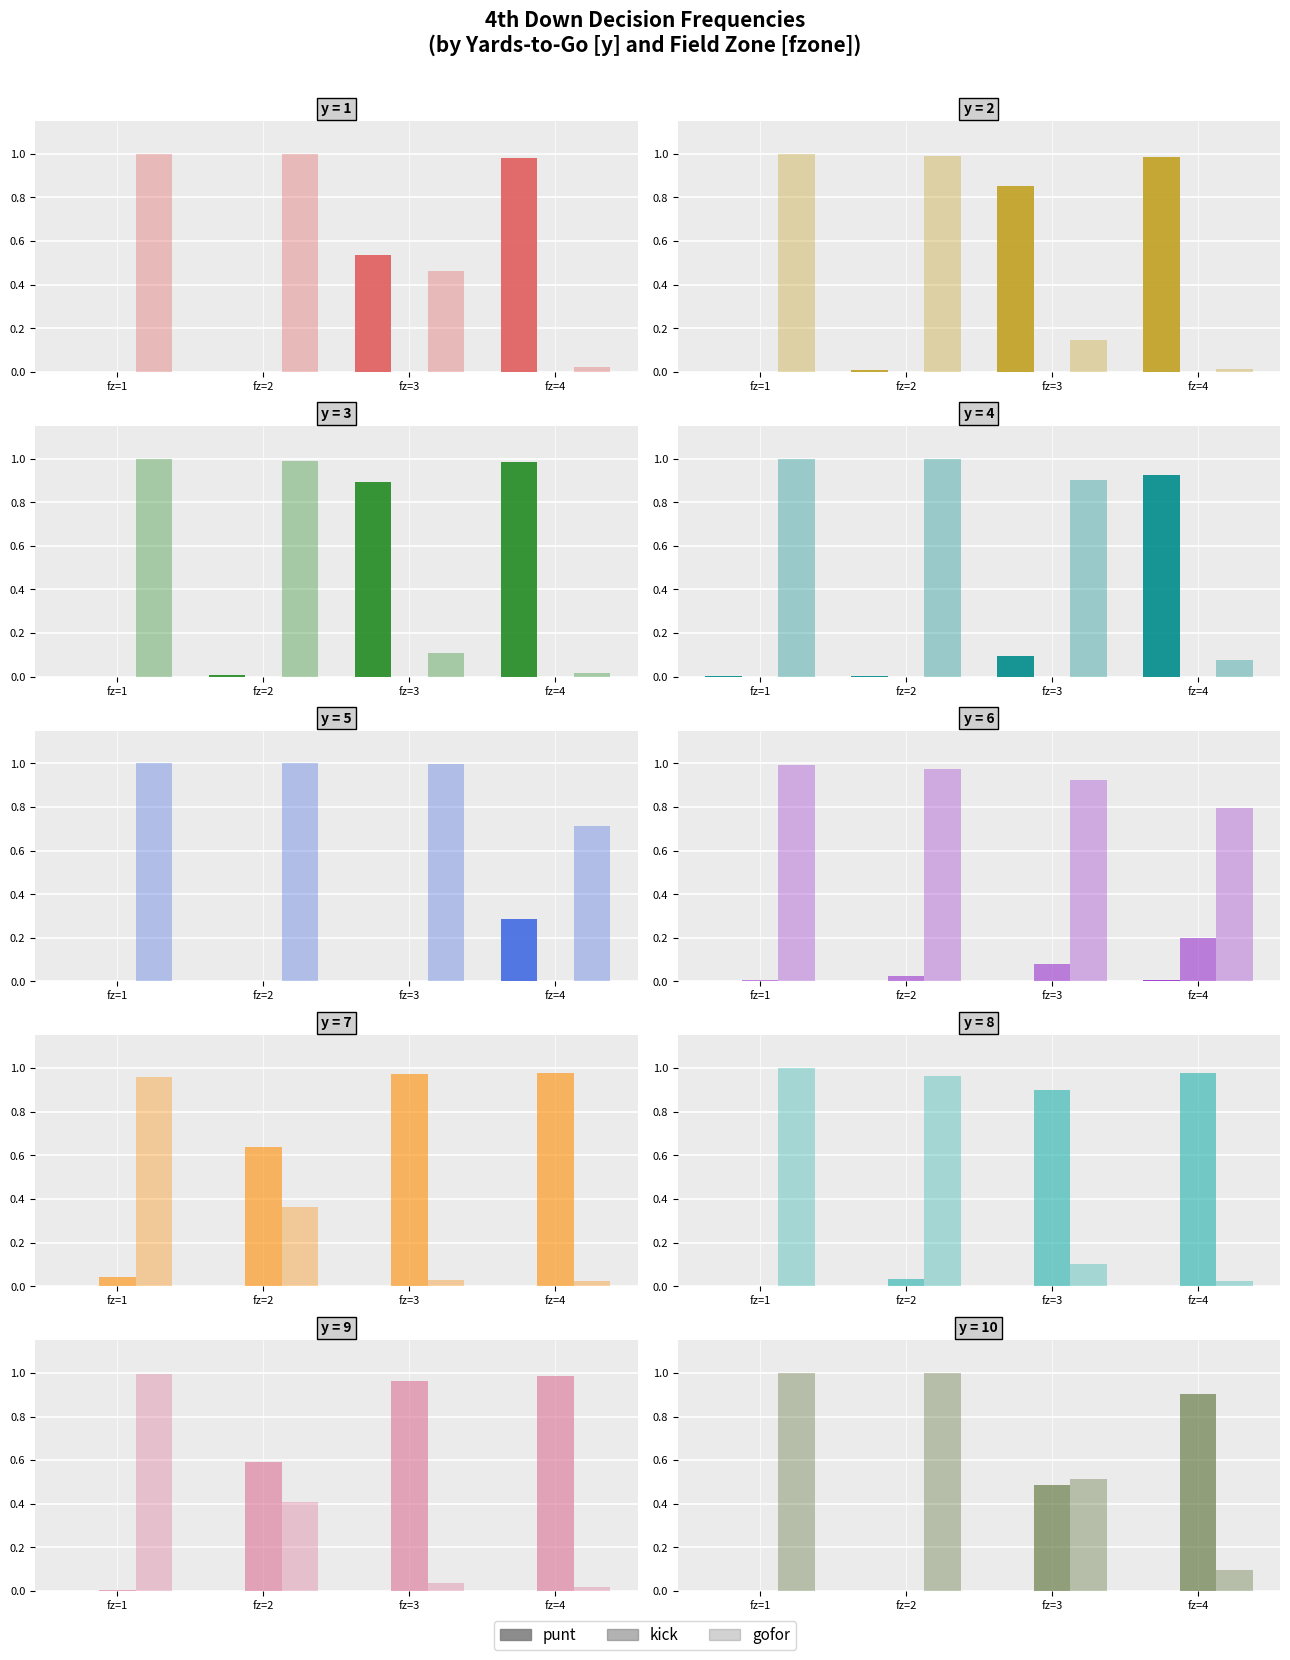

What is the difference between the highest and lowest values at fz=3?

0.5